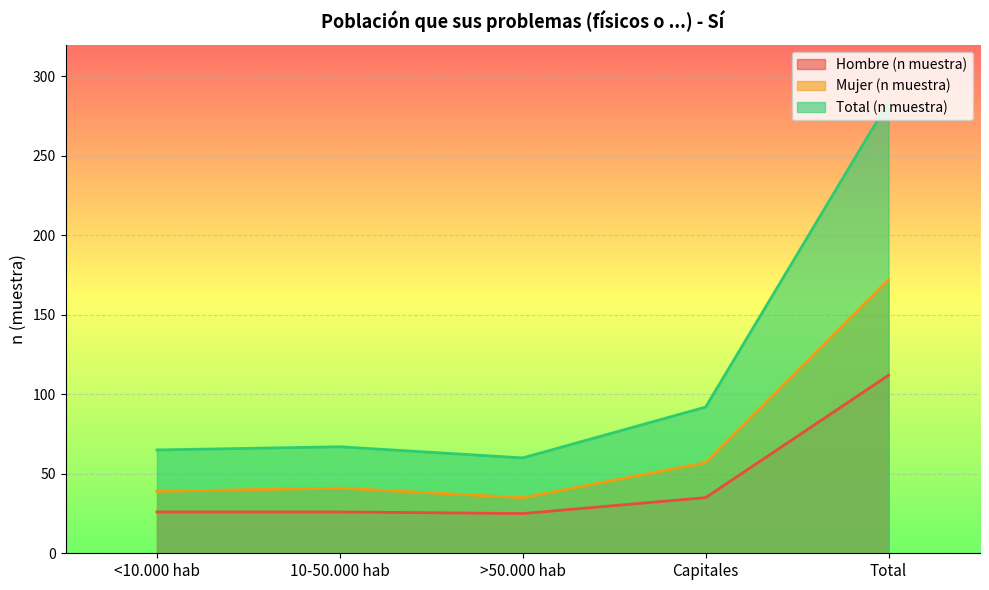

How many lines are shown in the chart?

3